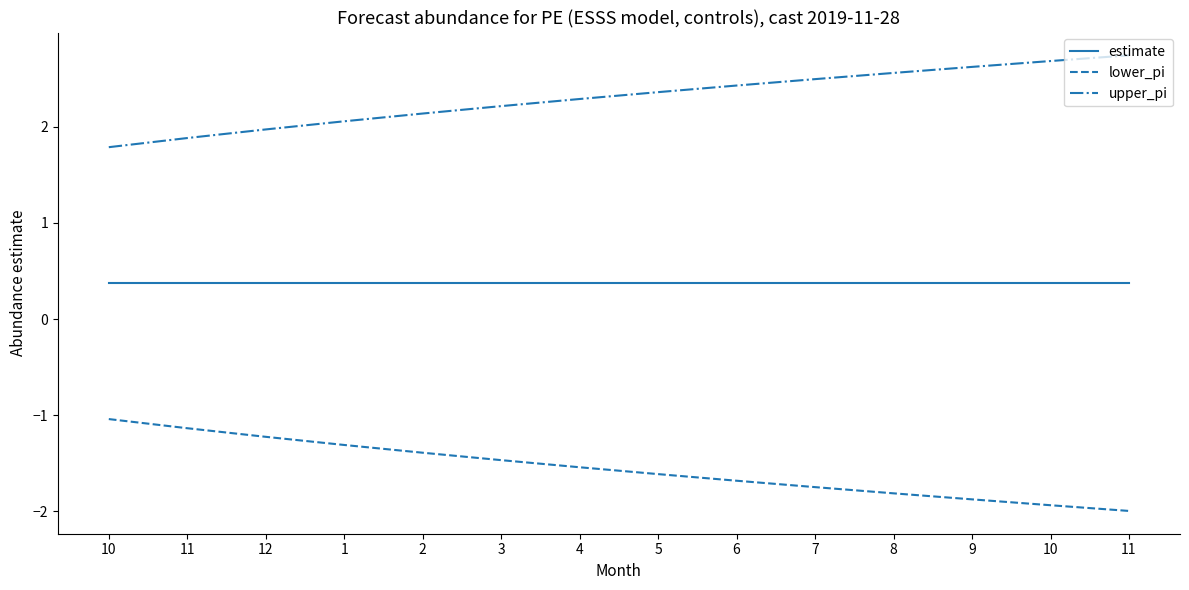

The value of upper_pi at 12 is 2.0. True or false?

True